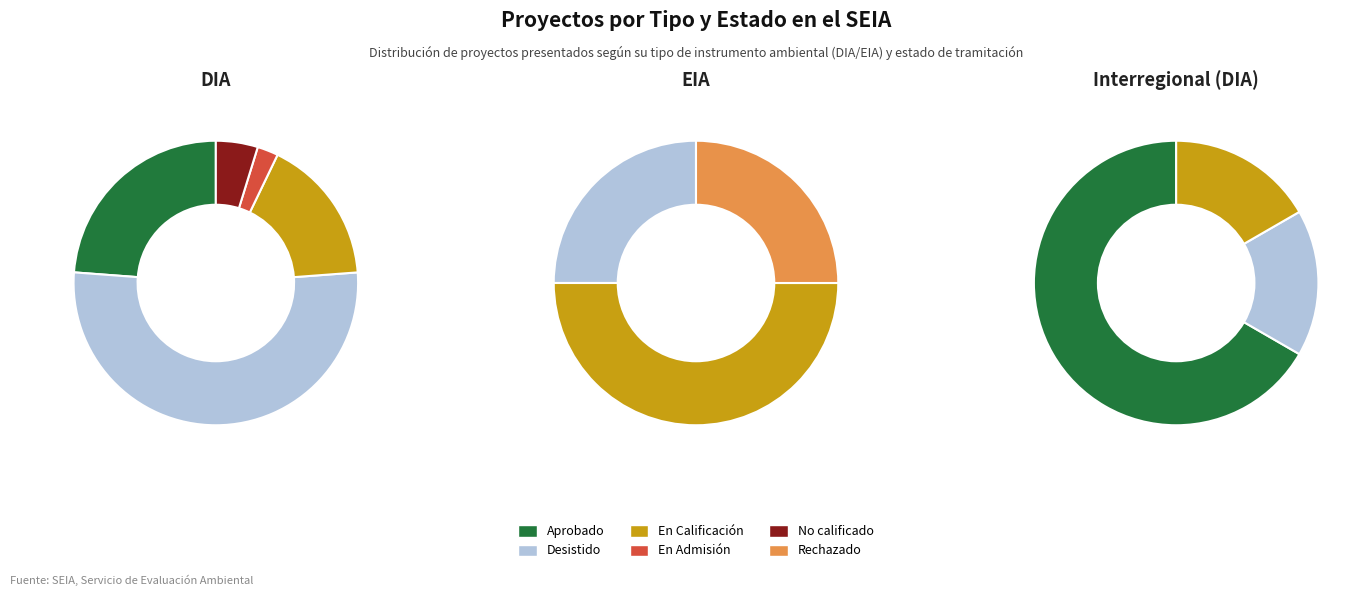

Which slice represents more than half of the pie?

Desistido